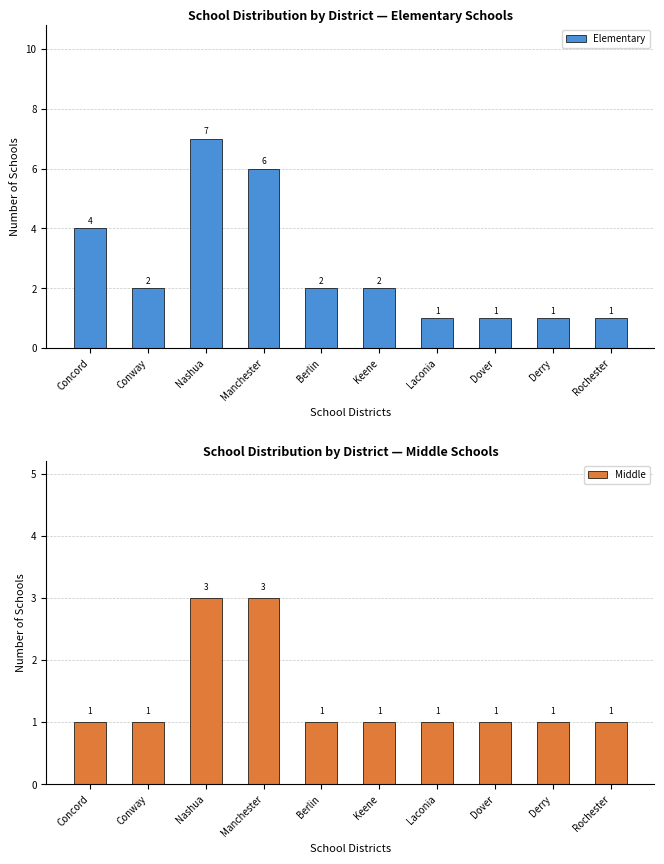

At which label is Middle closest to 2?

Concord